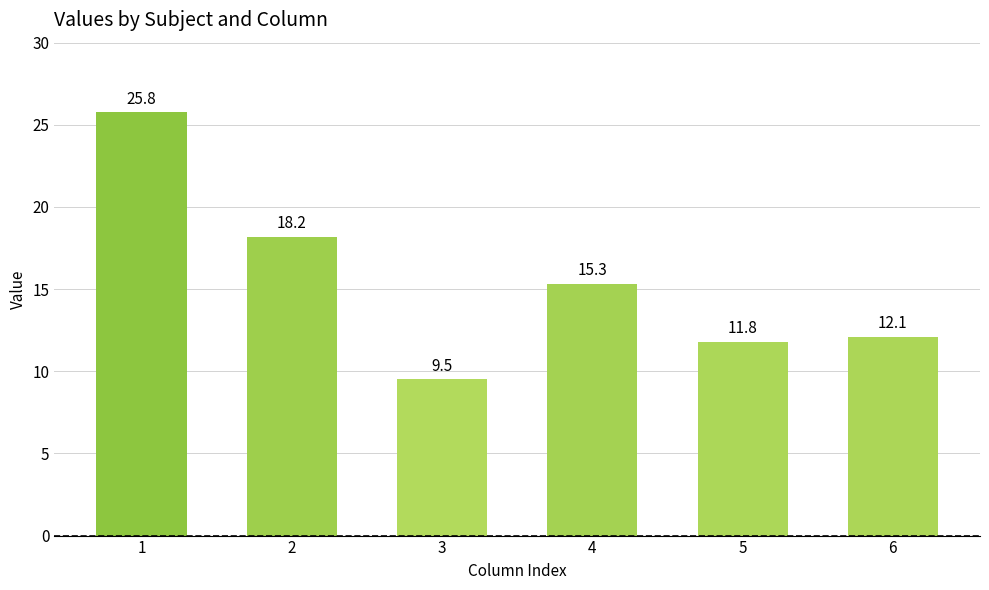

Read the value at 5.

11.8